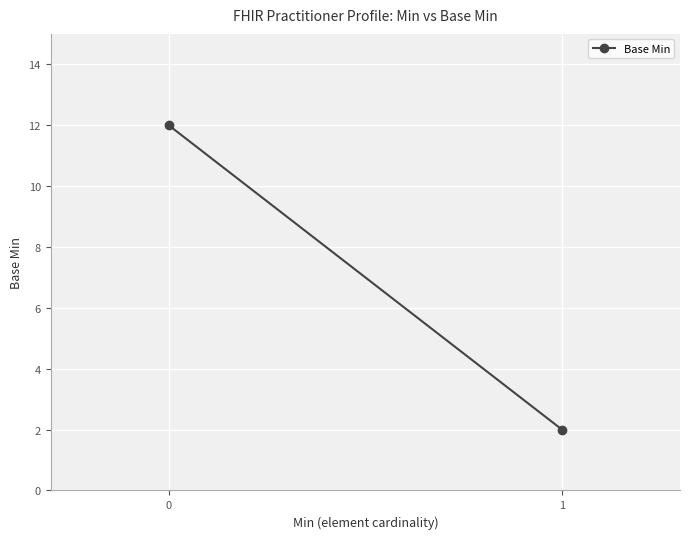

Reading left to right, list all the values displayed in this chart.

0=12	1=2